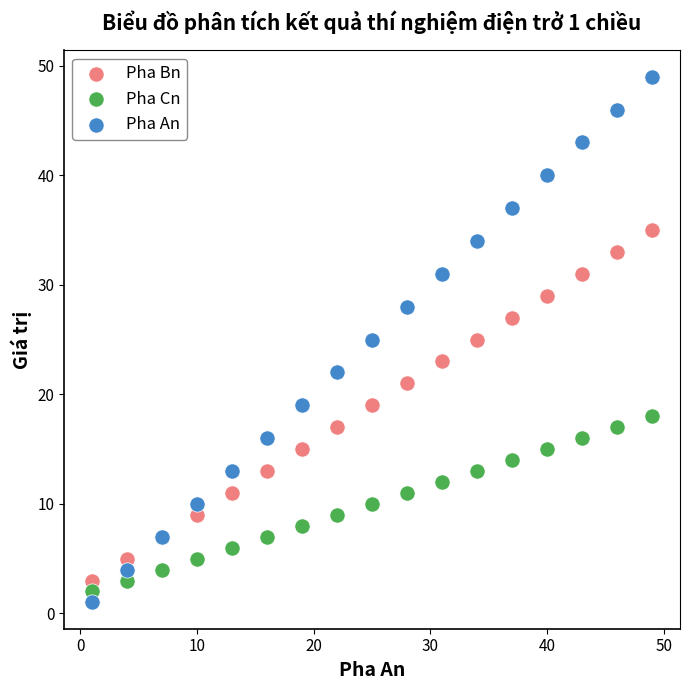

Which series reaches the maximum Y coordinate?

Pha An